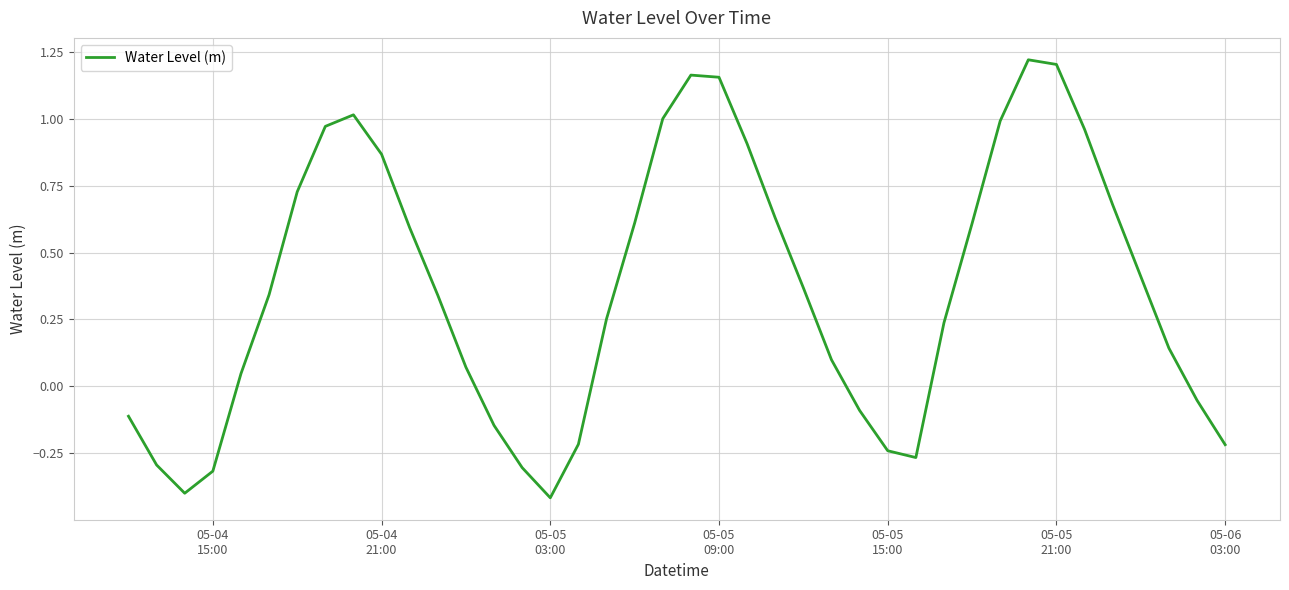

What is the difference between the maximum and minimum values?

1.6